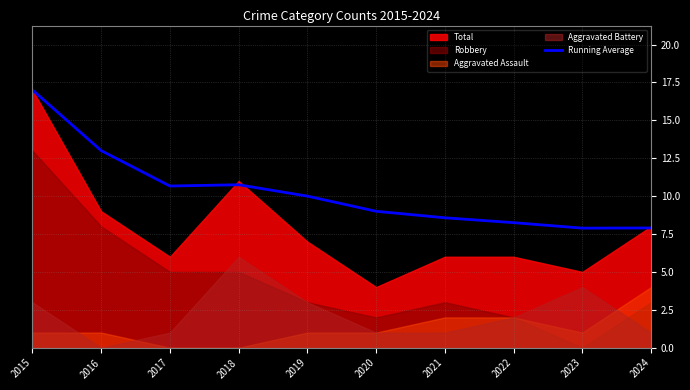

The value of Running Average at 2017 is 18.9. True or false?

False